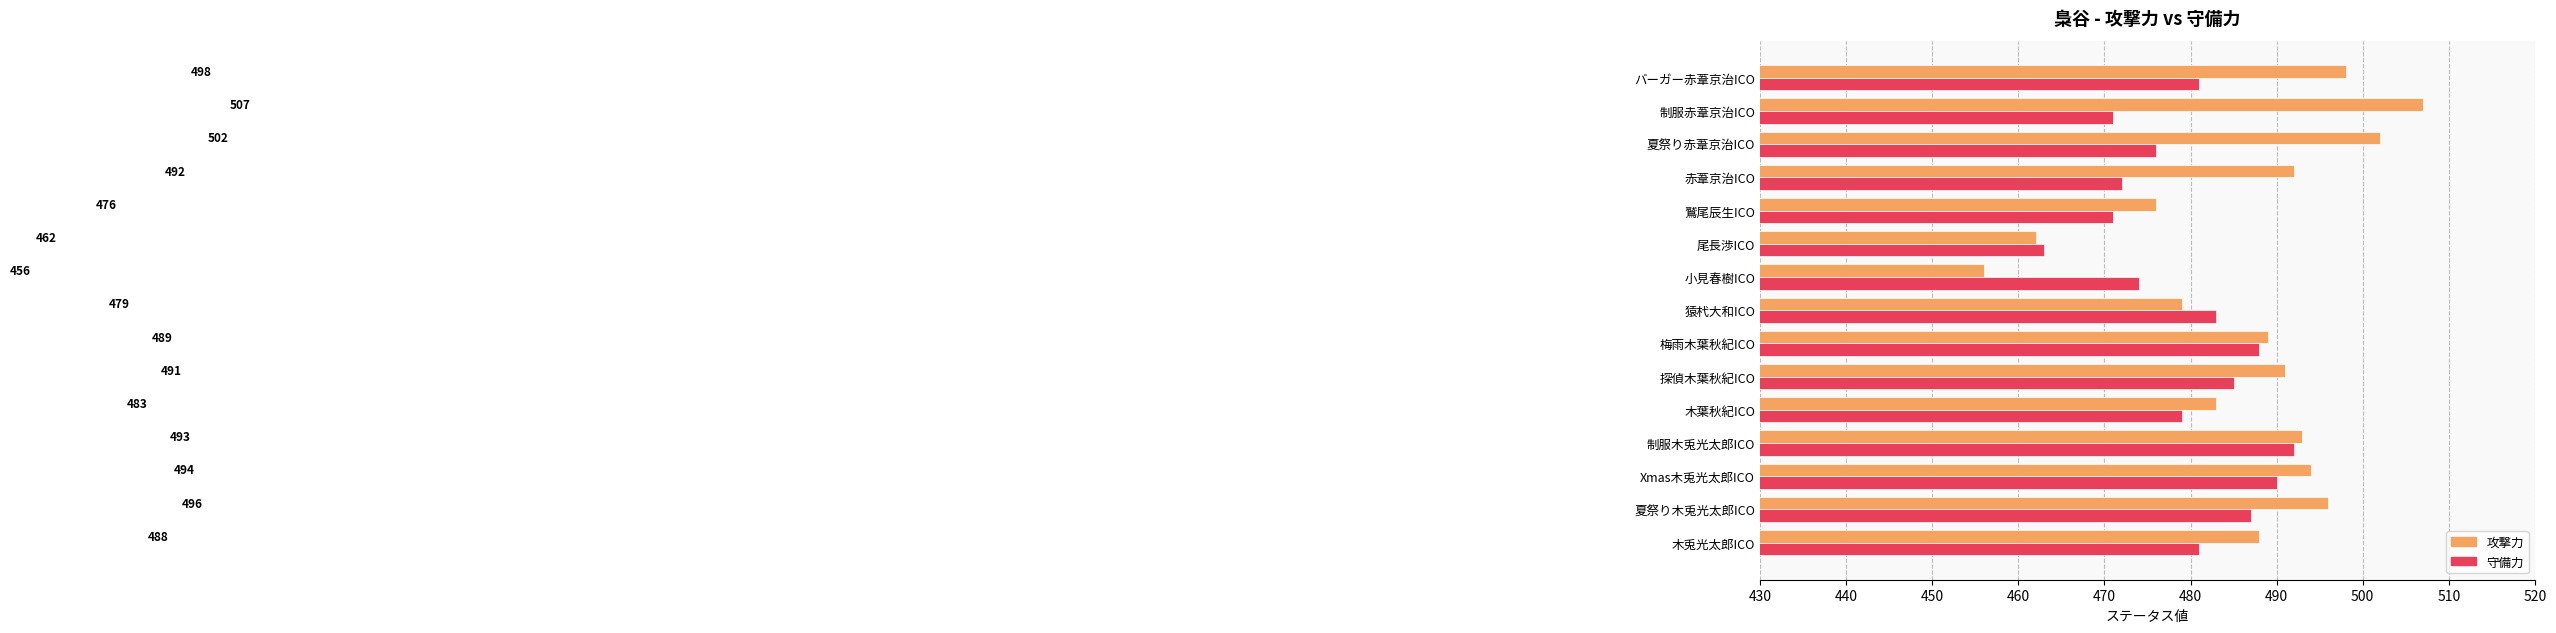

At which category is the sum across all series the highest?

制服木兎光太郎ICO